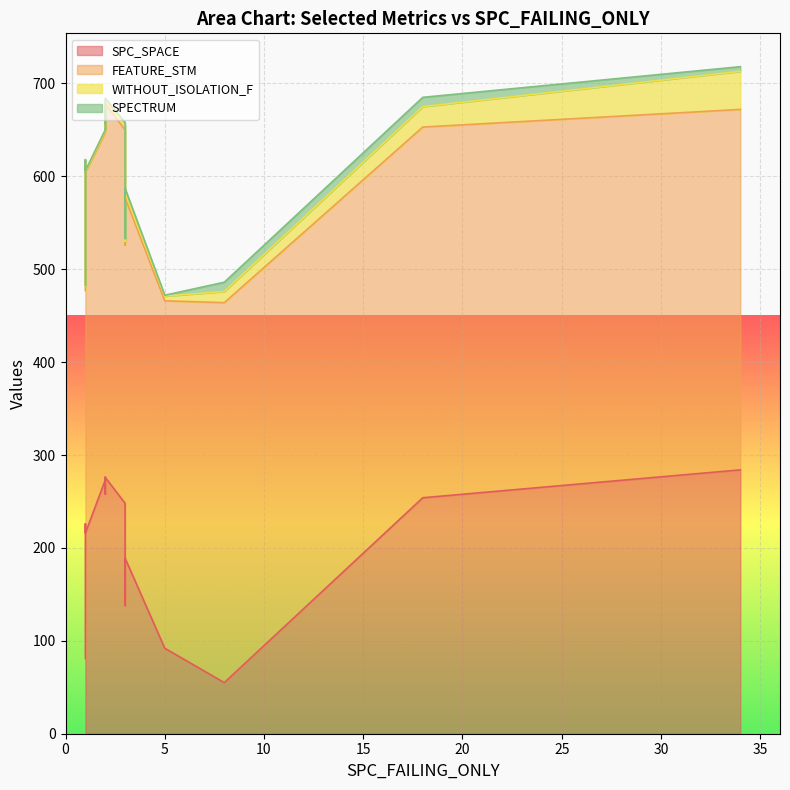

The FEATURE_STM series shows 543 at 3. True or false?

False